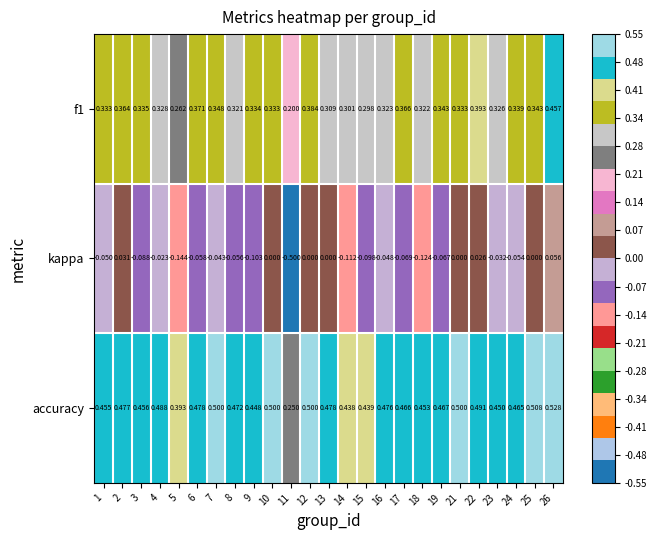

Which series has the largest range (max minus min)?

kappa